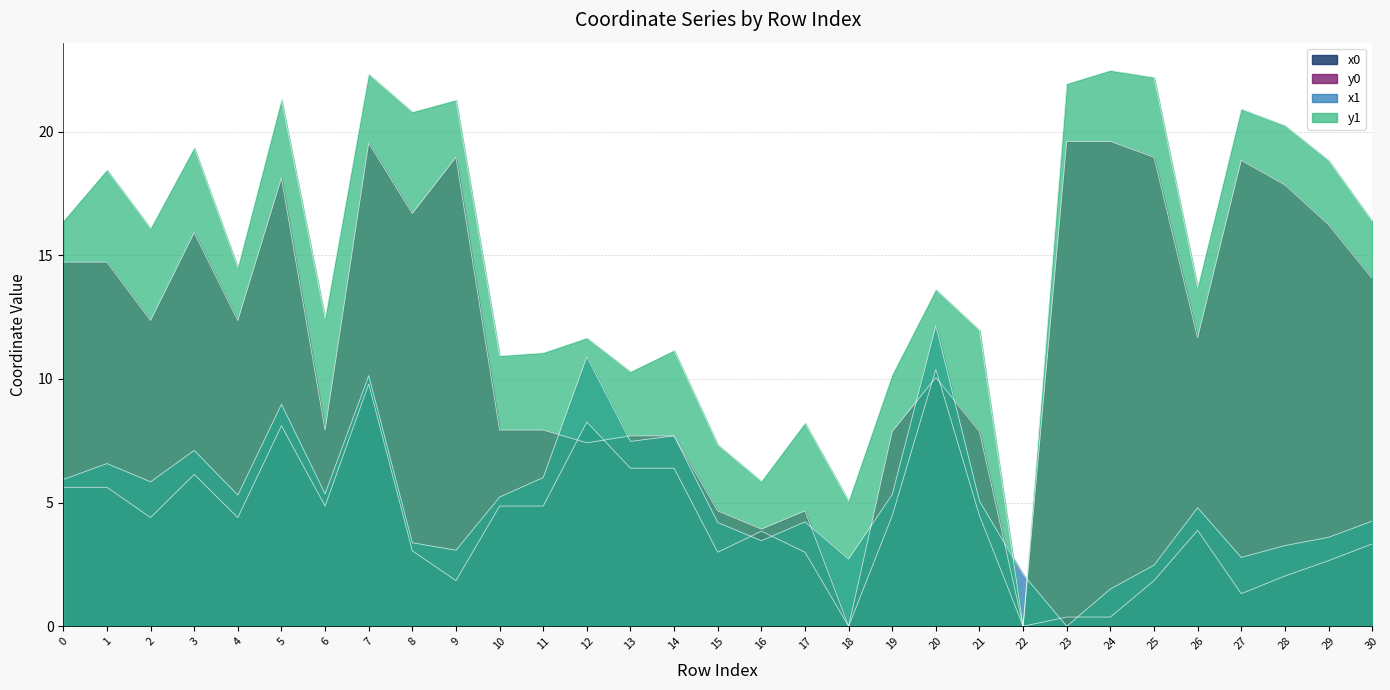

Rank the categories by y1 value from highest to lowest.

24, 7, 25, 23, 5, 9, 27, 8, 28, 3, 29, 1, 0, 30, 2, 4, 26, 20, 6, 21, 12, 14, 11, 10, 13, 19, 17, 15, 16, 18, 22